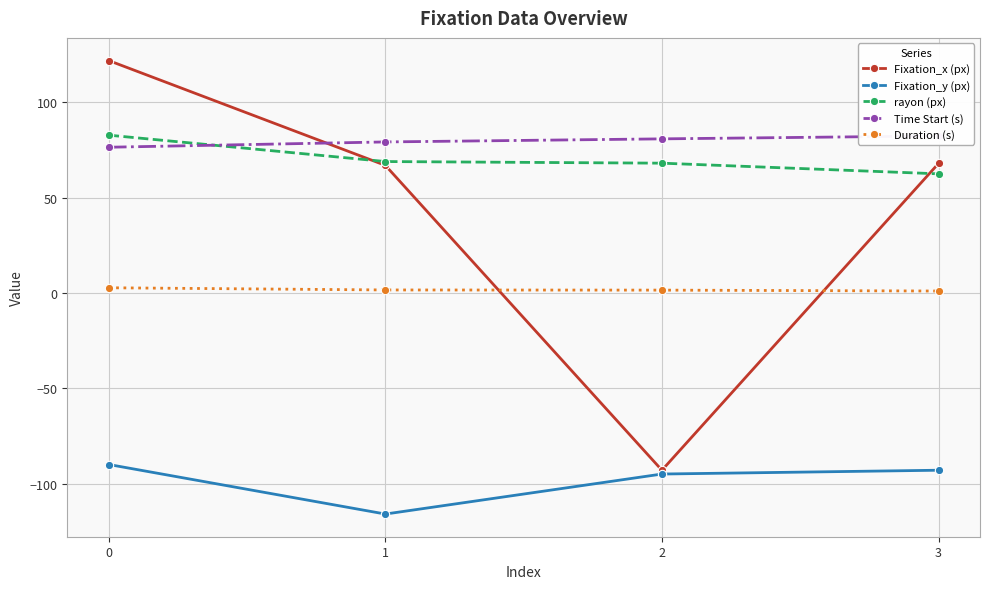

What is the difference between the maximum and minimum values in the Fixation_y (px) series?

26.0